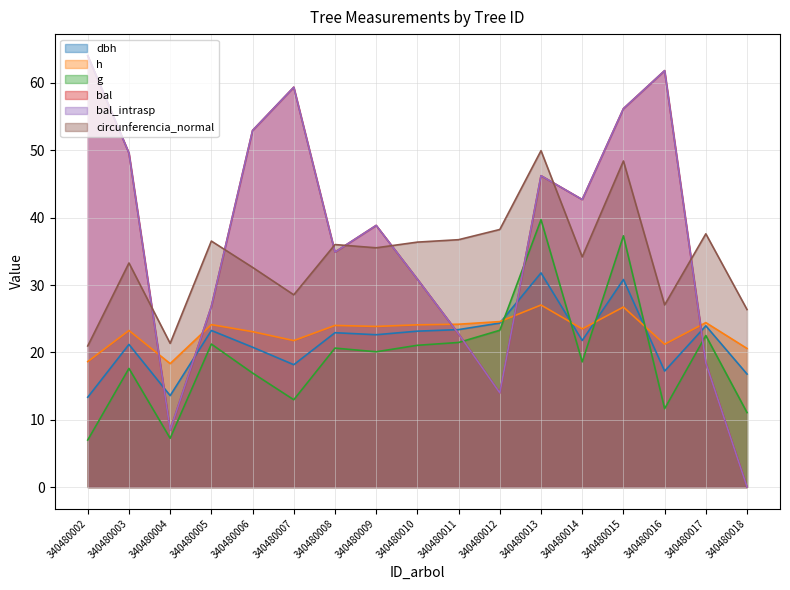

At 340480009, list the series in order from smallest to largest.

g, dbh, h, circunferencia_normal, bal, bal_intrasp